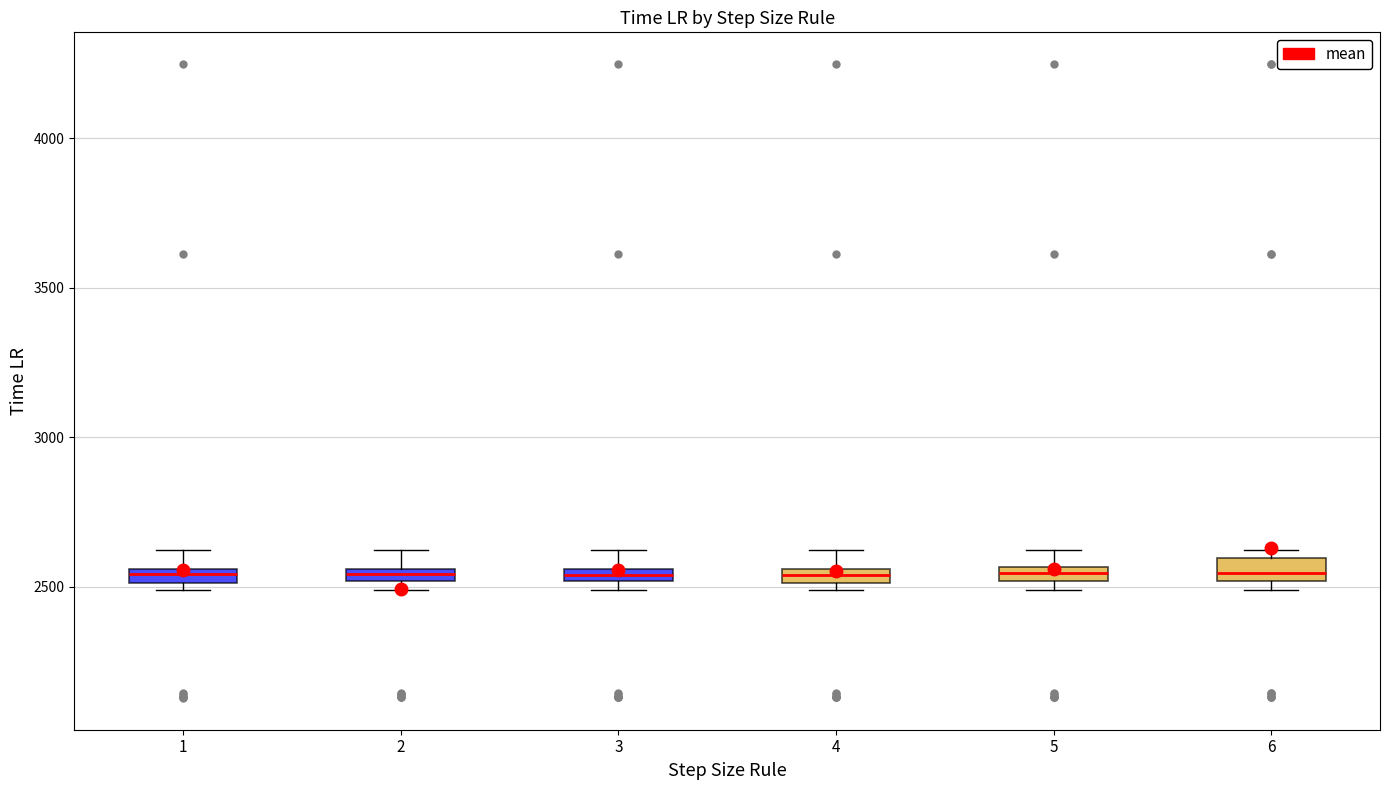

Where is the lower edge of the box at x = 3 on the y-axis? The values are not printed on the chart, so give them approximately, as read against the axis.

2500